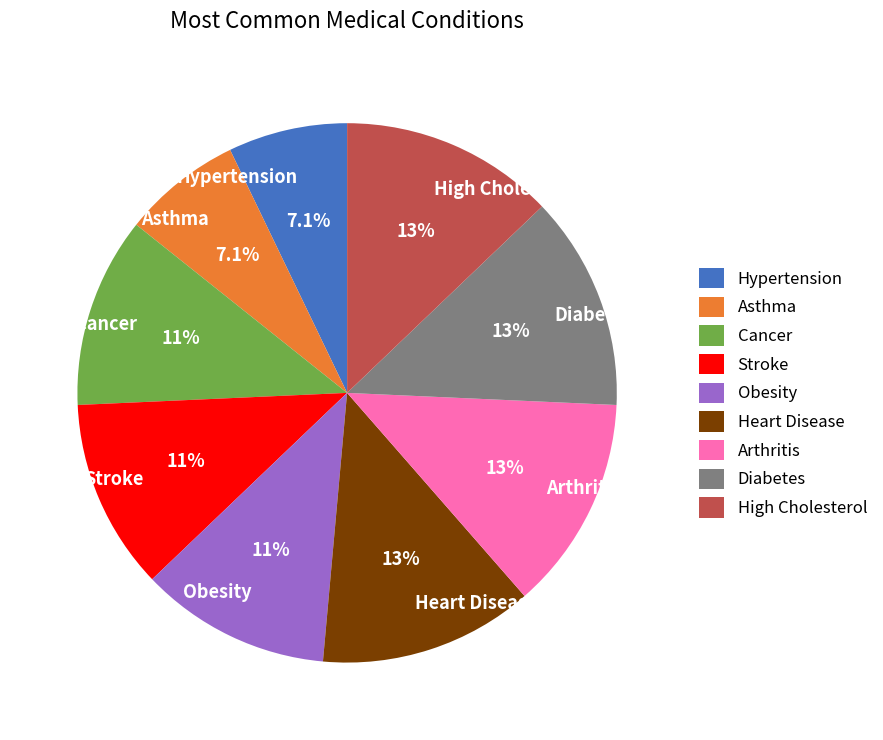

Do Cancer and Hypertension together represent more than half of the pie?

No